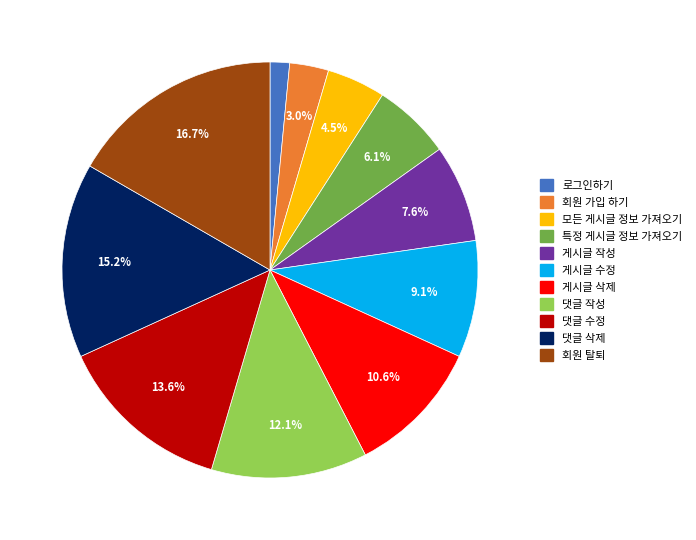

True or false: 로그인하기 accounts for 8% of the total.

False